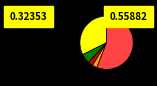

Is there any slice that represents more than half of the pie?

Yes